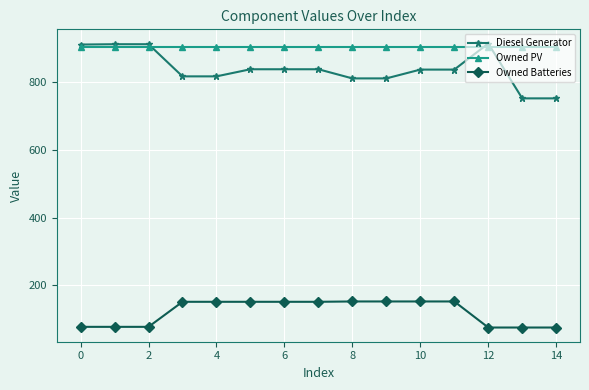

Which series has the largest total across all categories?

Owned PV